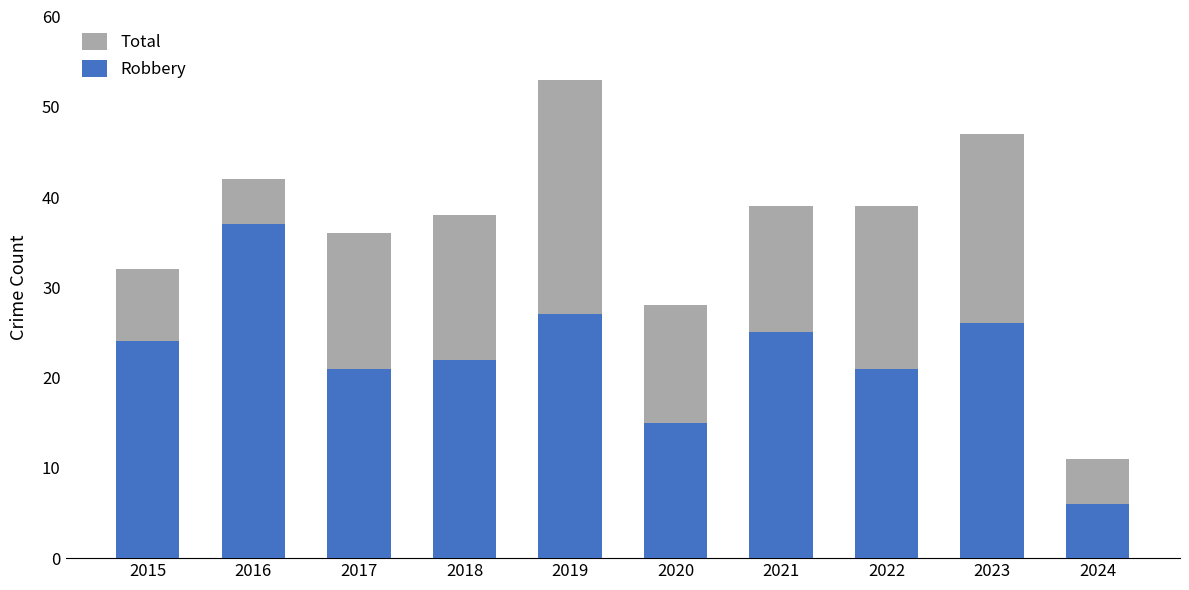

Rank the series by their maximum value, from highest to lowest.

Total, Robbery